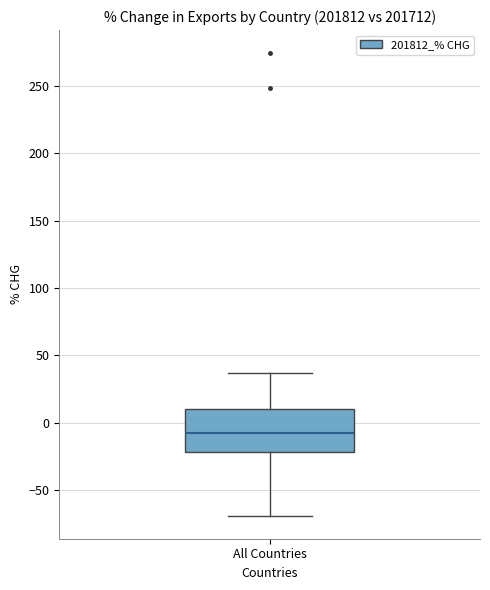

Transcribe this box plot: give where the median line is, the range the box spans, and where the two whiskers end, as read against the y-axis. The values are not printed on the chart, so give them approximately, as read against the axis.

median -10, box -20 to 10, whiskers -70 to 35